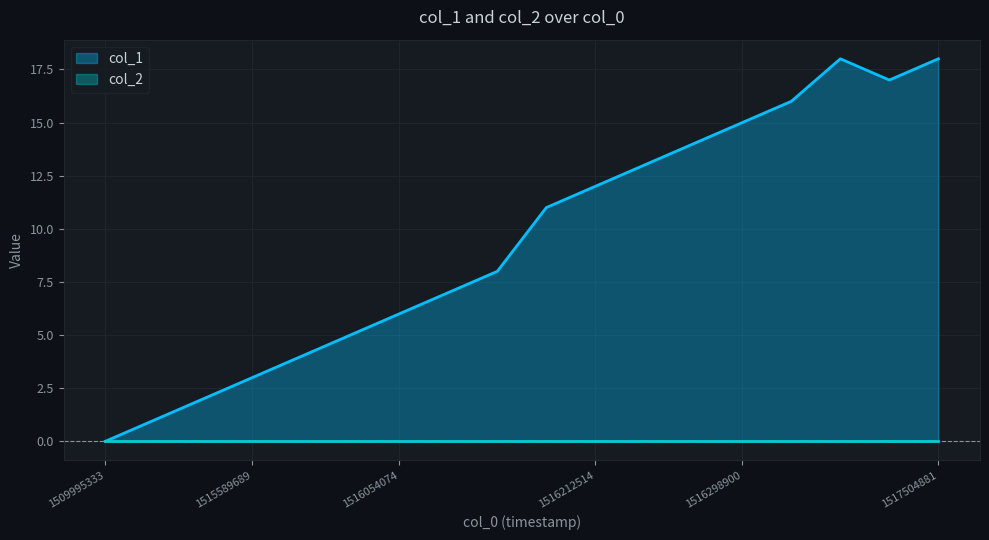

Where is the first local maximum?

1516640892